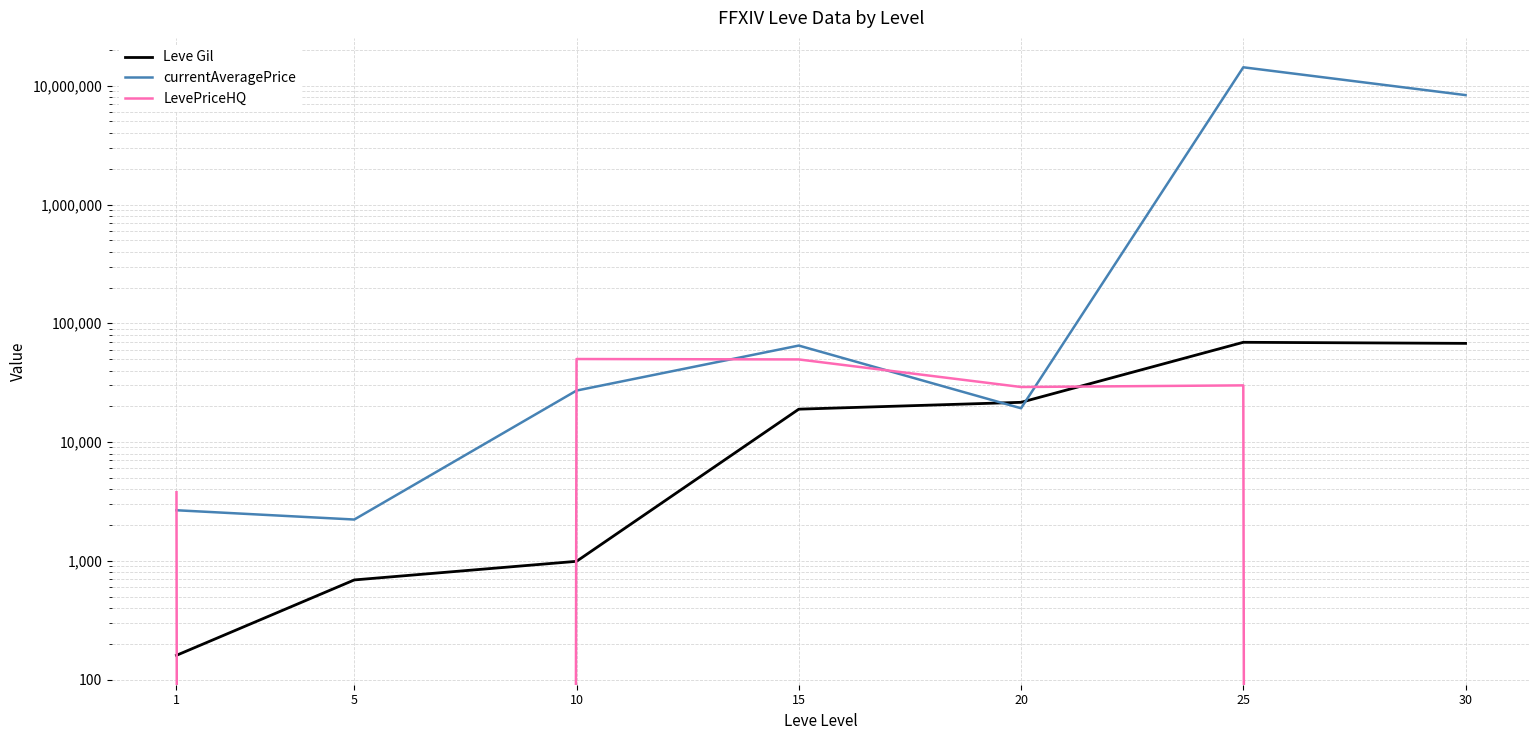

Reading left to right, what are all the values shown in this chart?

Leve Gil: 160.0	690.0	990.0	18910.0	21600.0	69150.0	67730.0
currentAveragePrice: 2664.6	2226.0	27125.0	64900.0	19245.2	14301128.0	8340666.5
LevePriceHQ: 3779.3	0.0	50000.0	49600.0	29066.3	29999.5	0.0